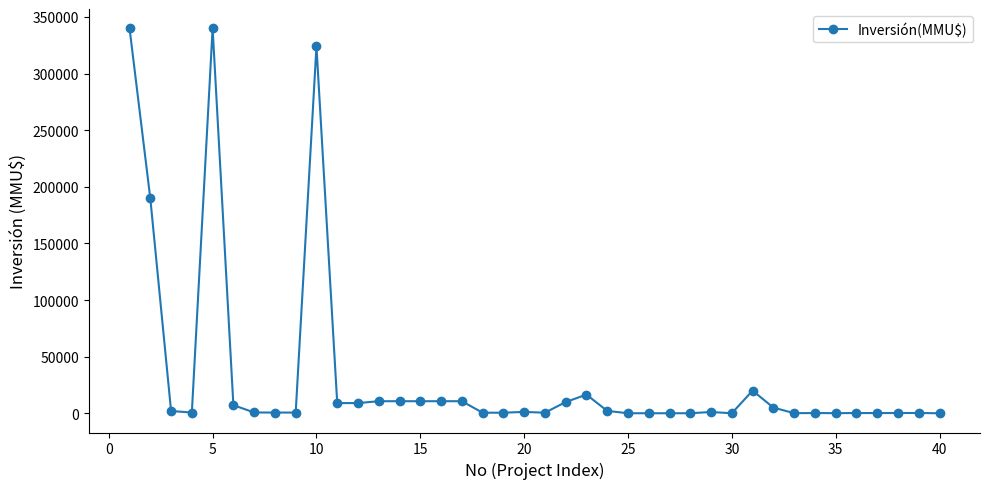

What is the average value?

33389